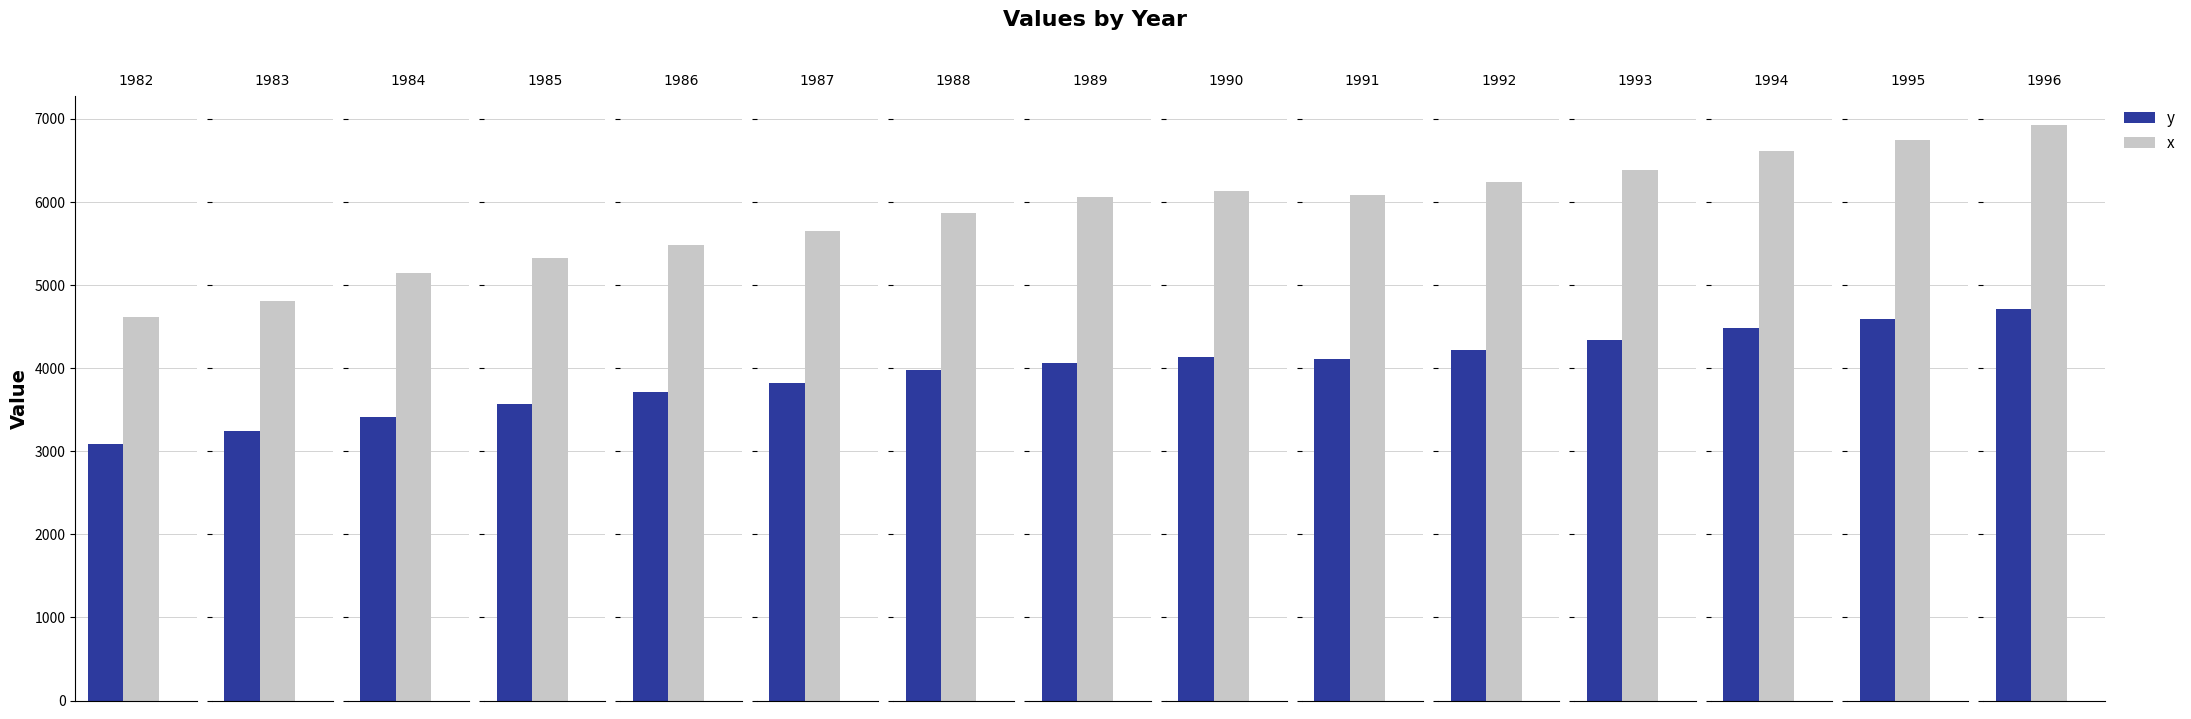

List the series in order of their overall mean, lowest first.

y, x